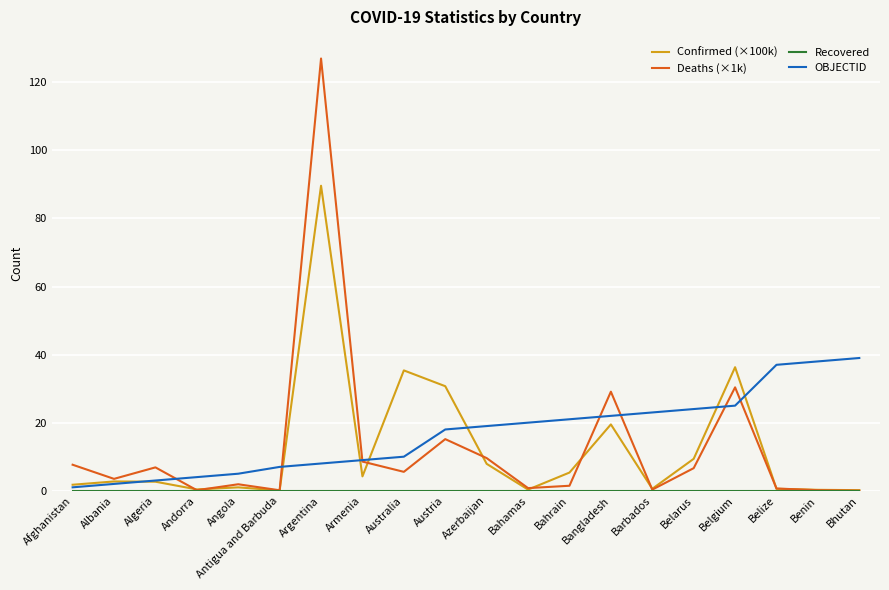

At how many categories does at least one series exceed 96?

1